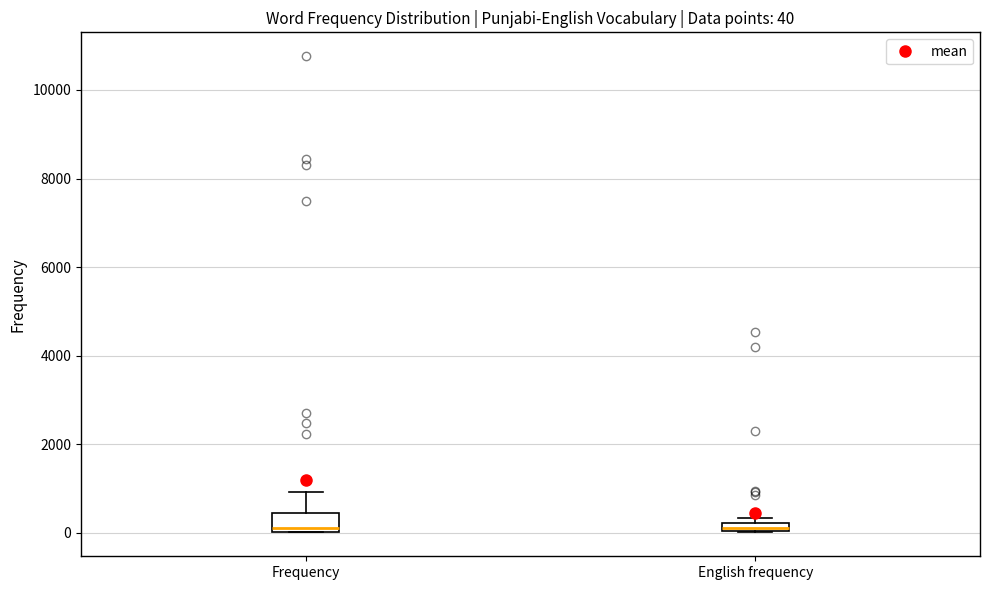

Comparing the boxes themselves (not the whiskers), which one is the tallest?

Frequency